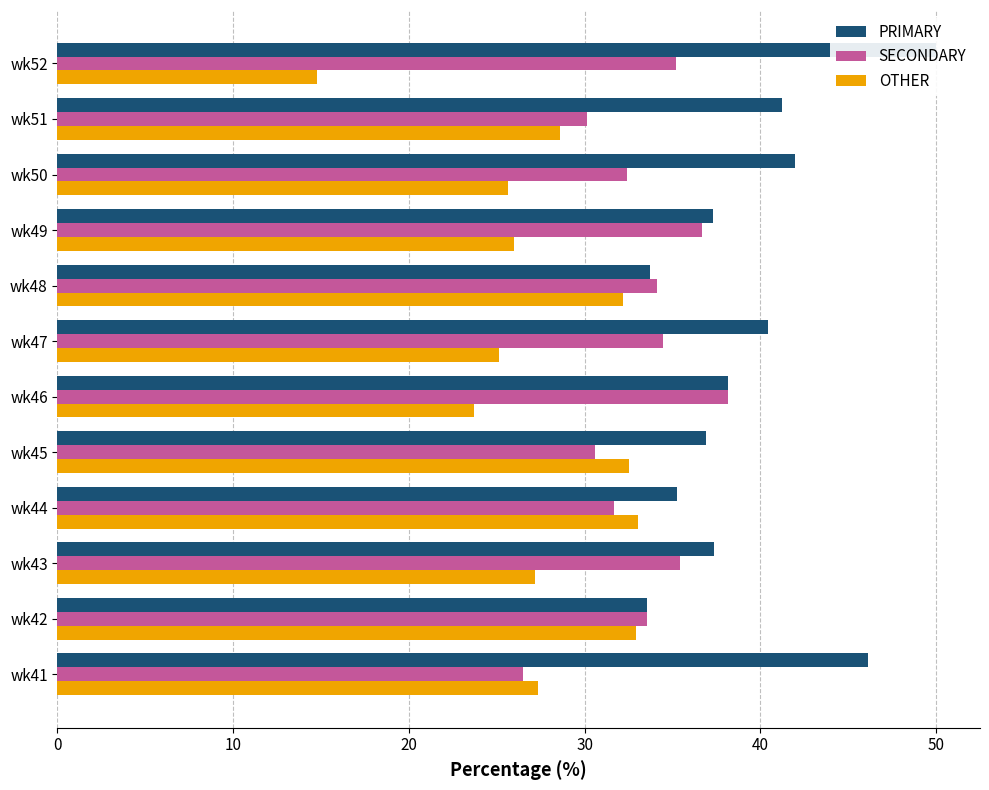

Reading left to right, list all the values displayed in this chart.

PRIMARY: 46.2	33.5	37.4	35.3	36.9	38.1	40.4	33.7	37.3	42.0	41.2	50.0
SECONDARY: 26.5	33.5	35.4	31.7	30.6	38.1	34.5	34.1	36.7	32.4	30.2	35.2
OTHER: 27.4	32.9	27.2	33.0	32.5	23.7	25.1	32.2	26.0	25.6	28.6	14.8